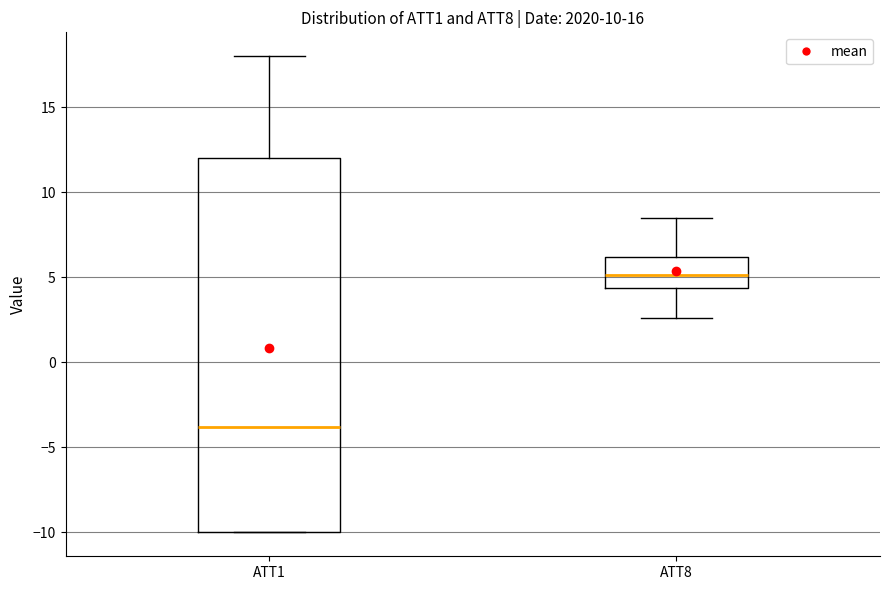

Which box's median line is the lowest?

ATT1